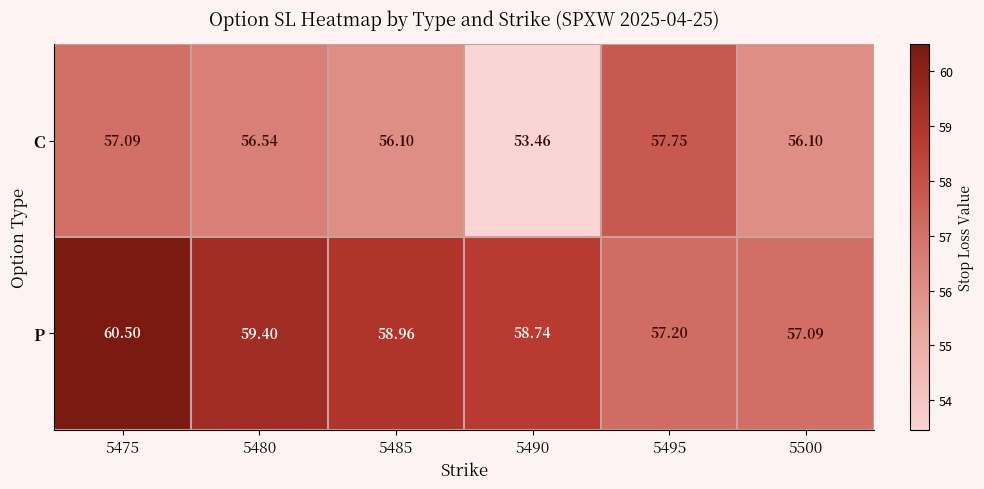

Which series has the largest total across all categories?

P